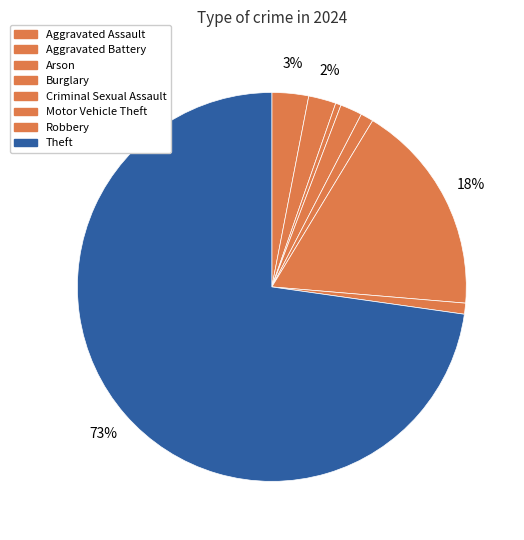

To the nearest percent, what is the average slice percentage?

12%